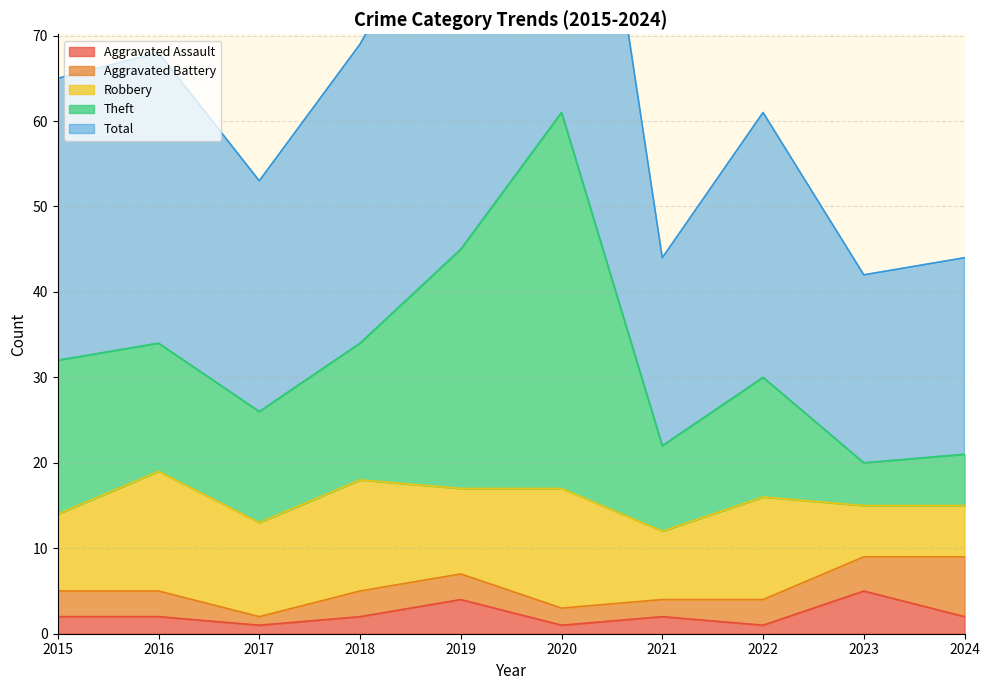

Which category has the lowest value in the Aggravated Assault series?

2017